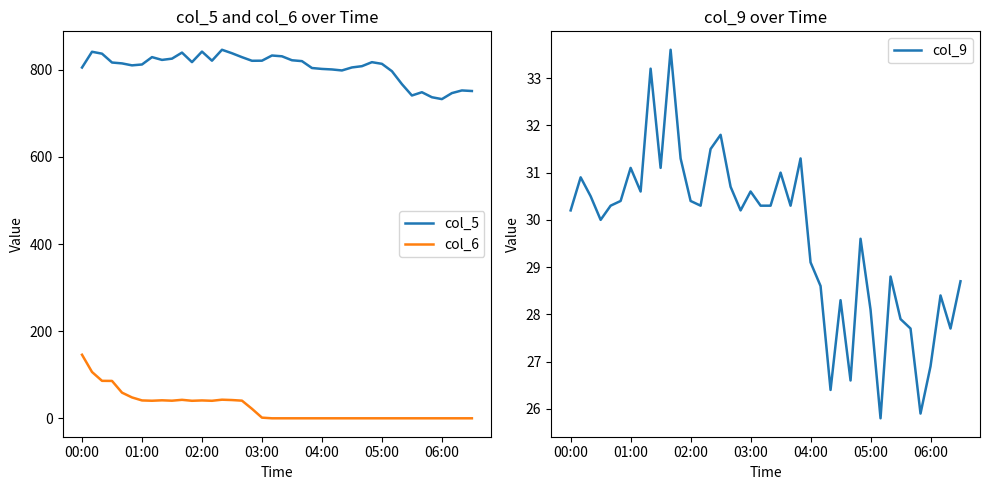

What is the average value of the col_9 series?

29.7